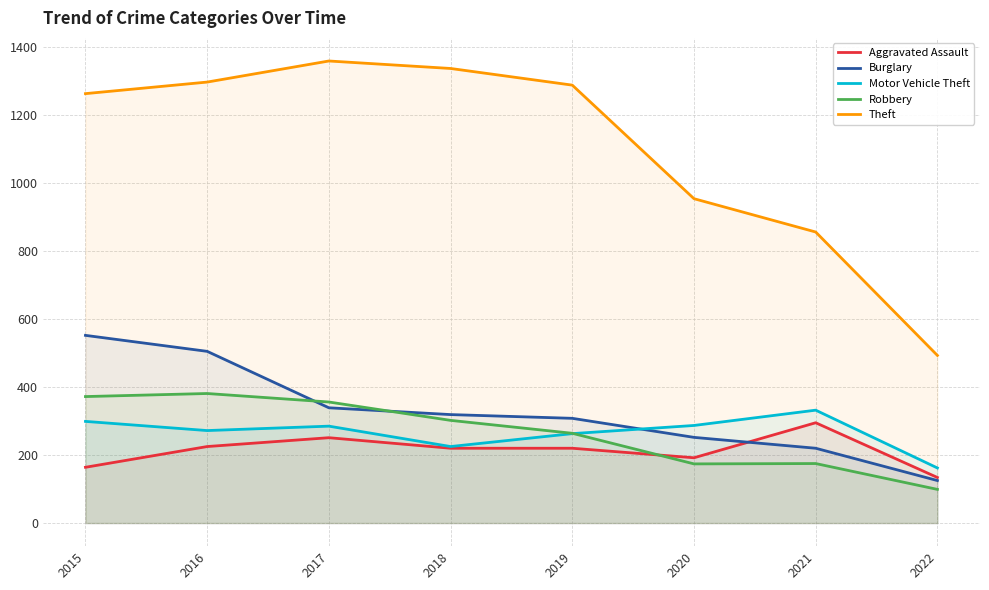

The Motor Vehicle Theft series shows 162 at 2022. True or false?

True